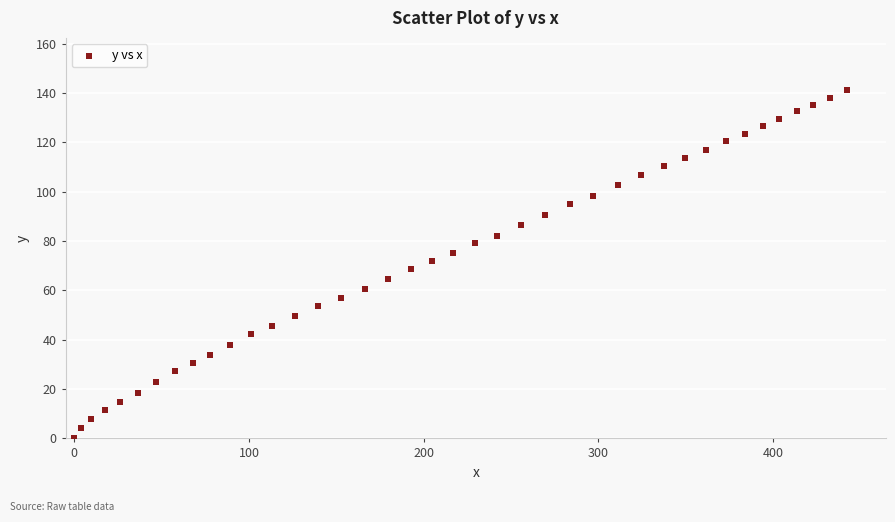

What is the range of Y values (max minus min)?

141.2